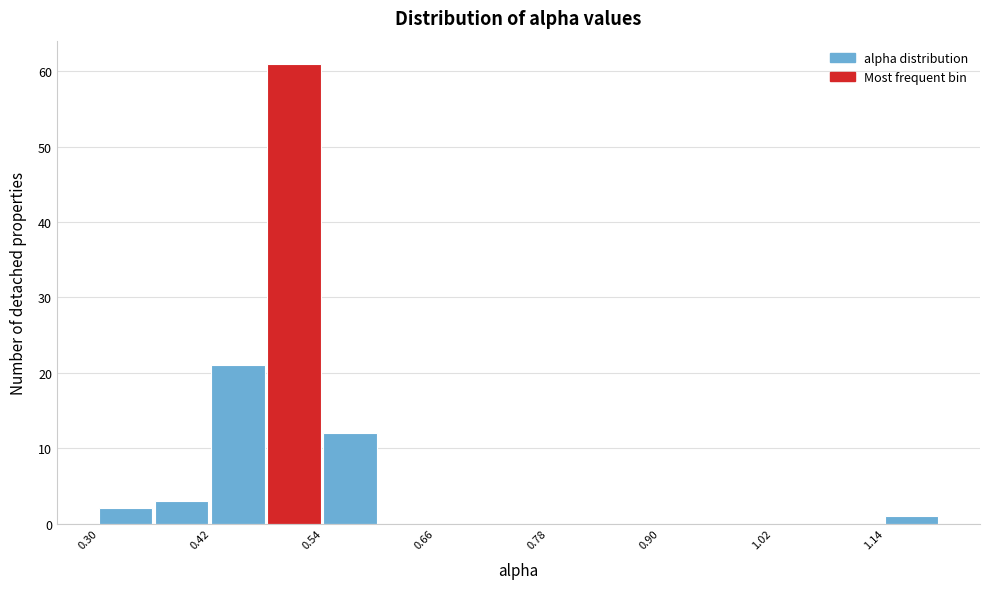

Around what value on the x-axis is the tallest bar? Give the approximate position of its centre, as read against the axis.

0.52